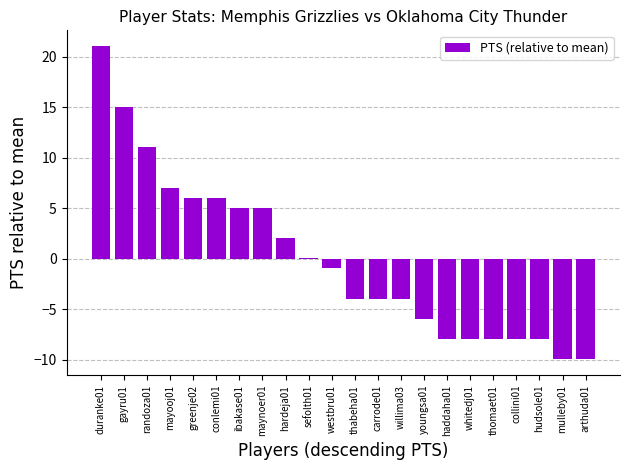

The value at whitedj01 is -8.0. True or false?

True